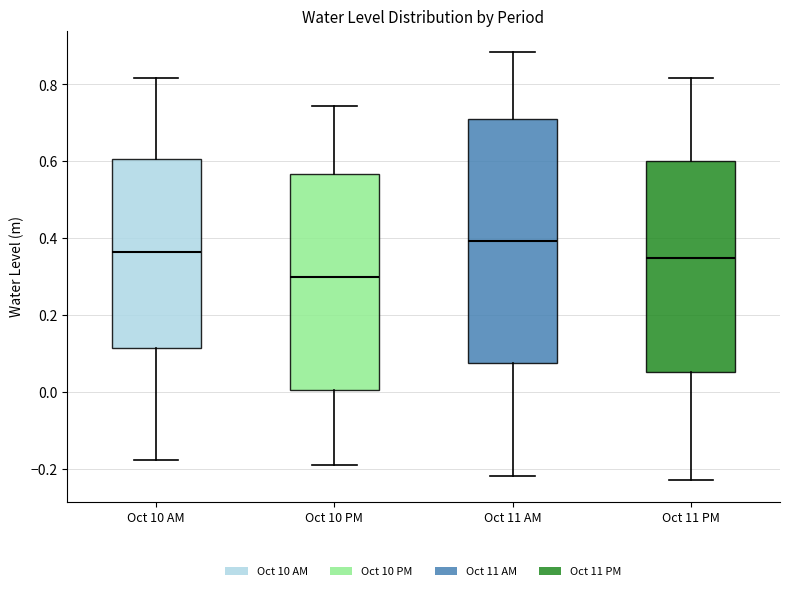

Which box is the tallest, from its lower edge to its upper edge?

Oct 11 AM